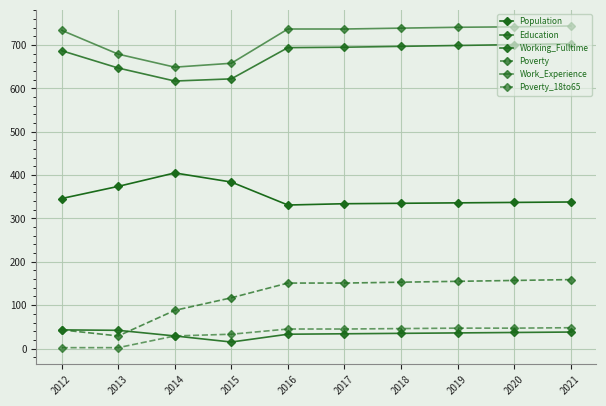

Reading left to right, list all the values displayed in this chart.

Population: 346	374	405	384	331	334	335	336	337	338
Education: 687	647	617	622	694	695	697	699	701	703
Working_Fulltime: 43	42	29	15	33	34	35	36	37	38
Poverty: 43	29	88	117	151	151	153	155	157	159
Work_Experience: 734	679	649	658	737	737	739	741	742	744
Poverty_18to65: 2	2	29	33	45	45	46	47	47	48